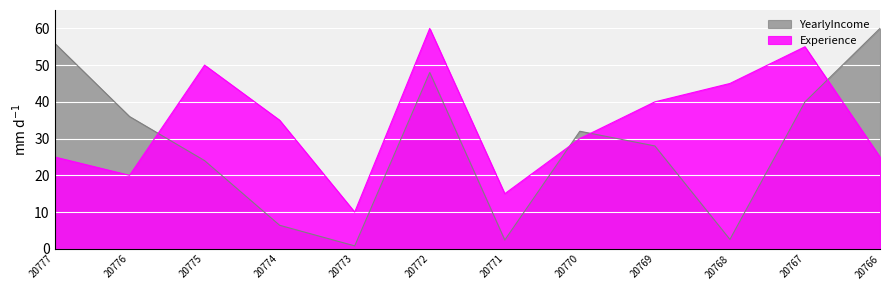

What is the value of the YearlyIncome point at the 1st from the left?

56.0